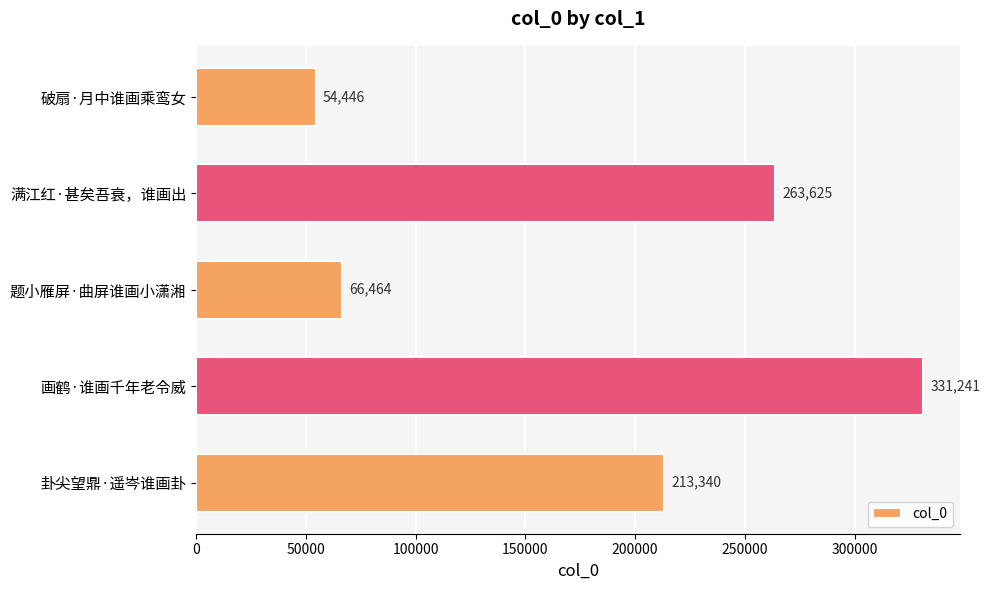

What is the minimum value shown in the chart?

54446